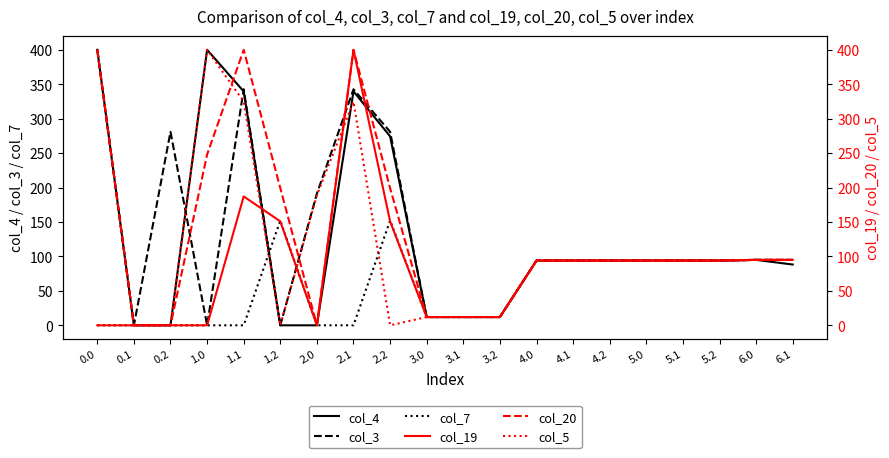

List the series in order of their peak value, lowest first.

col_7, col_4, col_3, col_19, col_20, col_5